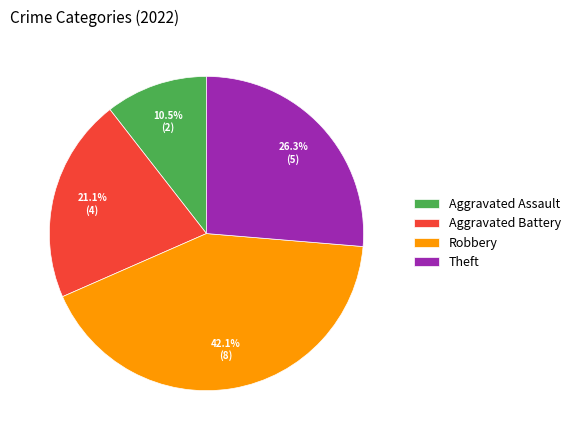

Does Theft account for over 50% of the chart?

No